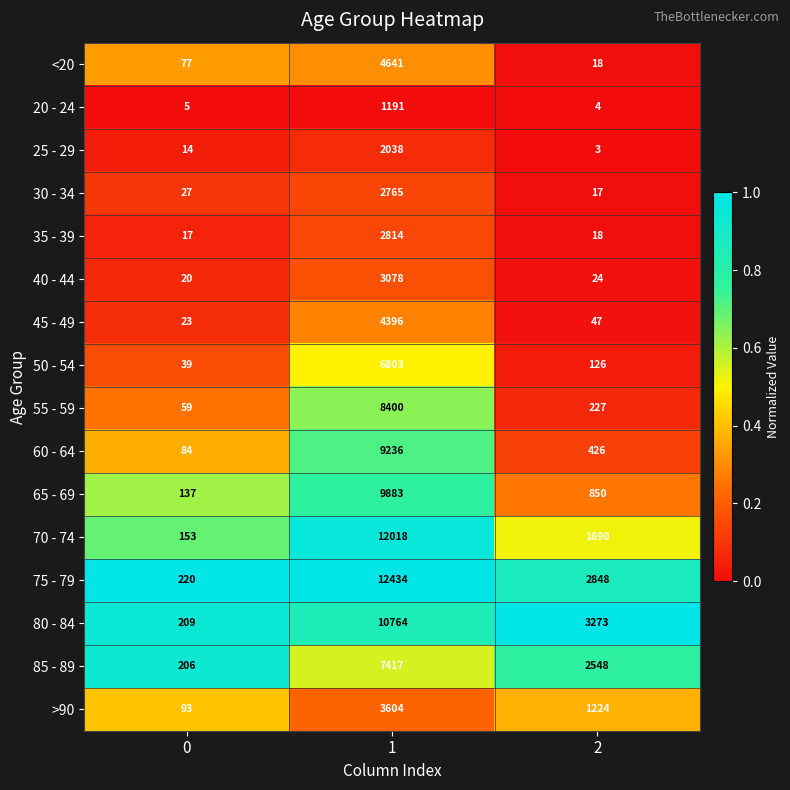

The value of 40 - 44 at 1 is 3078. True or false?

True